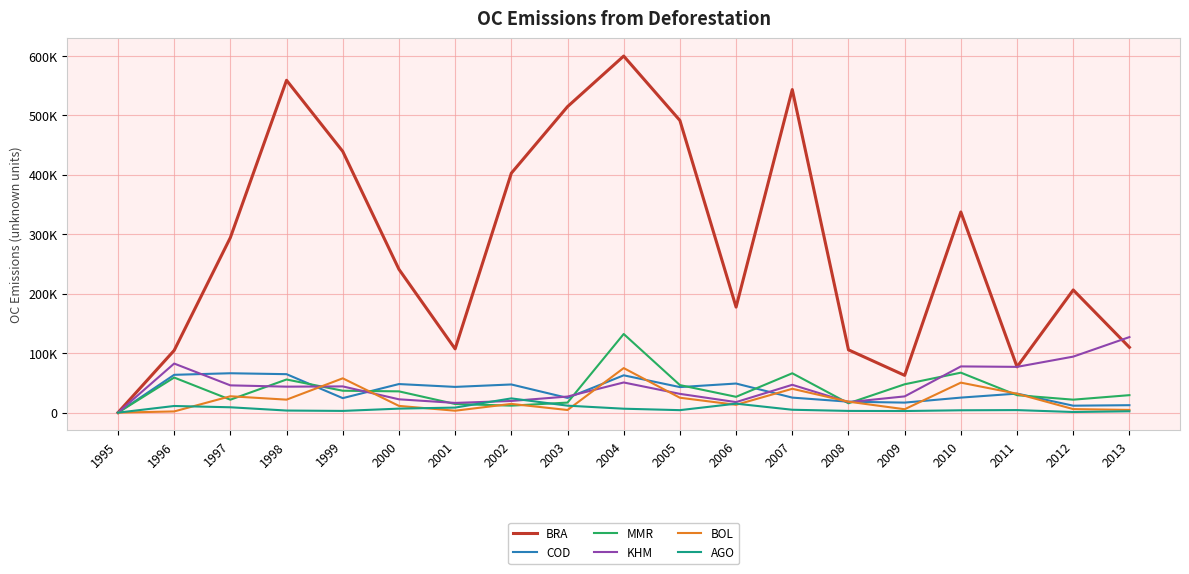

What are all the series names shown in the legend?

BRA, COD, MMR, KHM, BOL, AGO